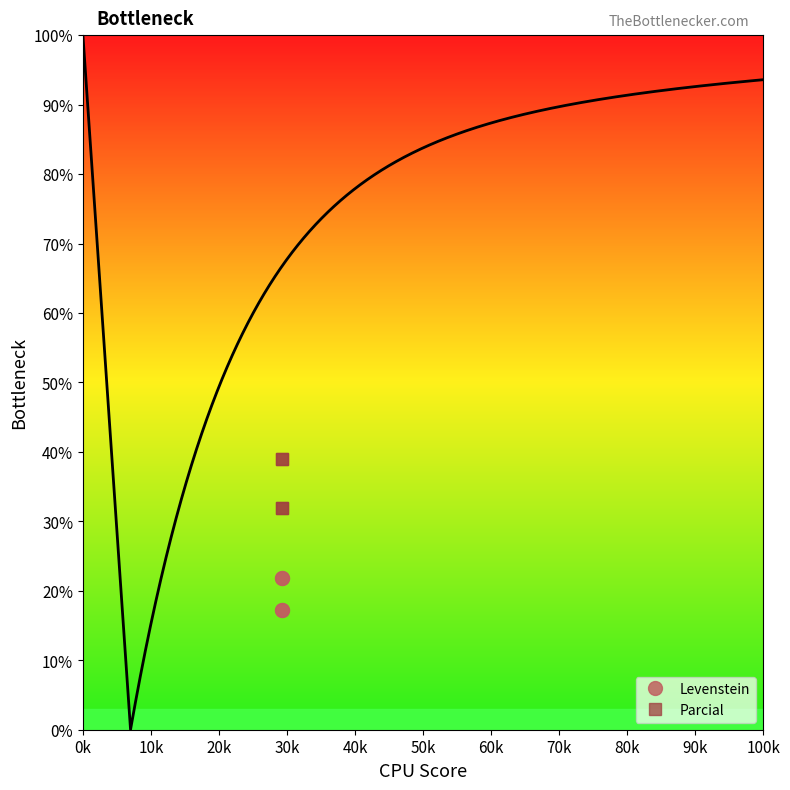

Read the Parcial value at 30k.

39.0